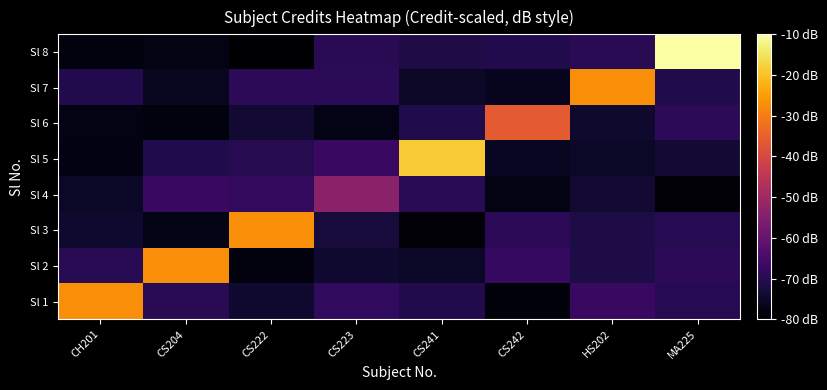

Reading left to right, extract all data points from this chart.

Sl 1: CH201=-27.5	CS204=-69.8	CS222=-74.2	CS223=-68.7	CS241=-70.8	CS242=-78.8	HS202=-67.2	MA225=-70.0
Sl 2: CH201=-69.7	CS204=-27.5	CS222=-78.3	CS223=-74.1	CS241=-75.1	CS242=-67.8	HS202=-71.5	MA225=-69.2
Sl 3: CH201=-74.2	CS204=-77.0	CS222=-27.5	CS223=-72.7	CS241=-79.2	CS242=-69.1	HS202=-71.7	MA225=-70.1
Sl 4: CH201=-75.3	CS204=-67.3	CS222=-68.3	CS223=-53.8	CS241=-69.8	CS242=-77.4	HS202=-73.9	MA225=-79.4
Sl 5: CH201=-78.0	CS204=-71.0	CS222=-70.2	CS223=-67.3	CS241=-18.8	CS242=-75.7	HS202=-75.1	MA225=-73.8
Sl 6: CH201=-77.5	CS204=-78.3	CS222=-73.8	CS223=-77.0	CS241=-71.2	CS242=-36.2	HS202=-74.3	MA225=-69.1
Sl 7: CH201=-70.8	CS204=-75.9	CS222=-69.1	CS223=-69.4	CS241=-74.9	CS242=-76.2	HS202=-27.5	MA225=-71.0
Sl 8: CH201=-78.2	CS204=-77.4	CS222=-79.9	CS223=-69.7	CS241=-71.3	CS242=-70.7	HS202=-69.8	MA225=-10.0